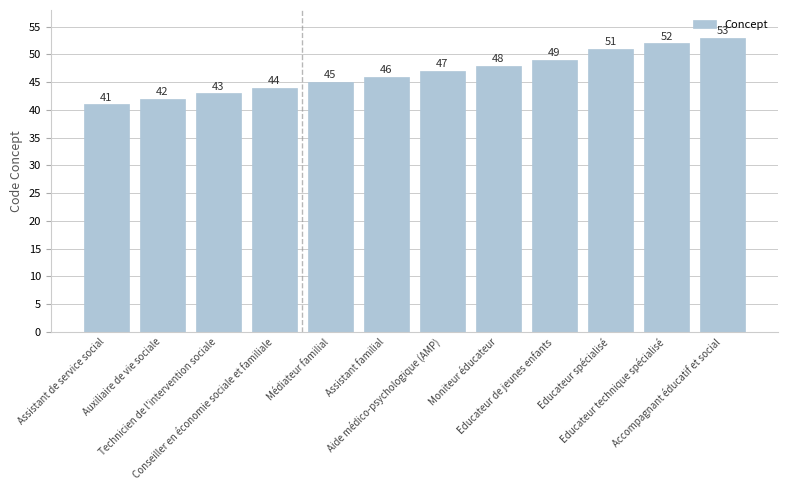

Where is the data nearest to the value 47?

Aide médico-psychologique (AMP)